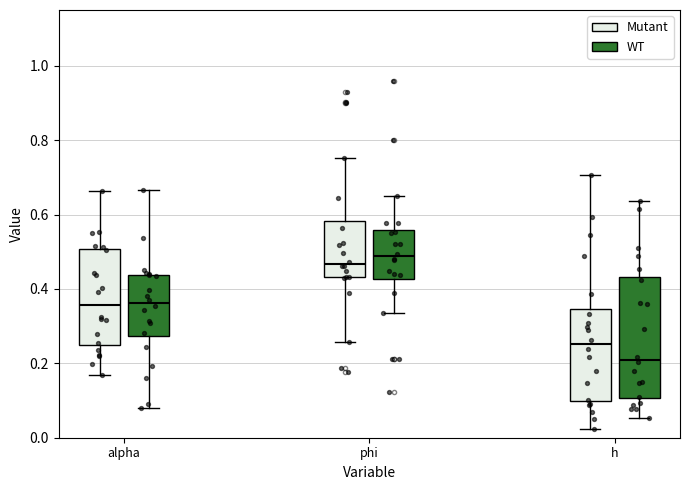

Where does the median line of the box for phi (WT) sit on the y-axis? The values are not printed on the chart, so give them approximately, as read against the axis.

0.48